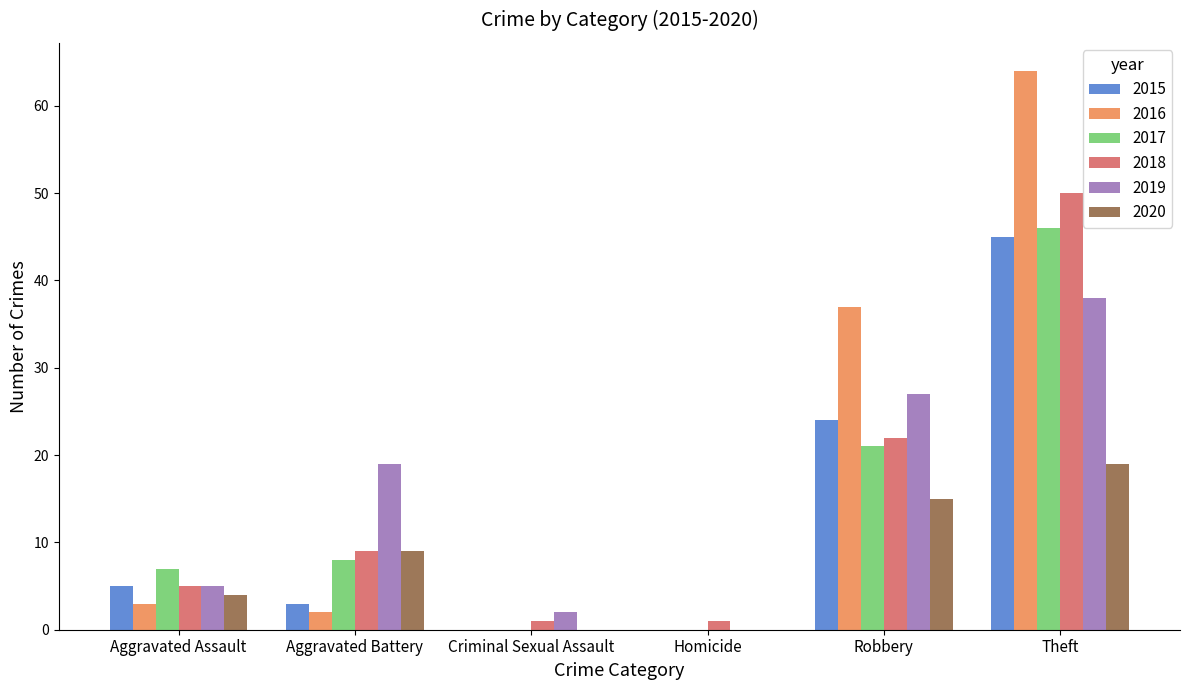

The 2020 series shows 5 at Aggravated Battery. True or false?

False